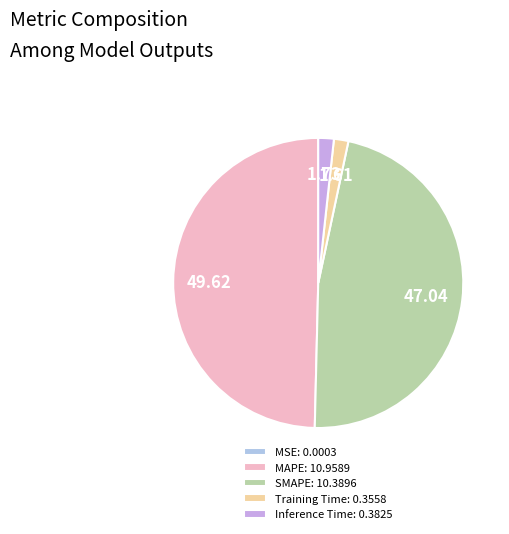

Is the sum of Inference Time and MAPE greater than half?

Yes